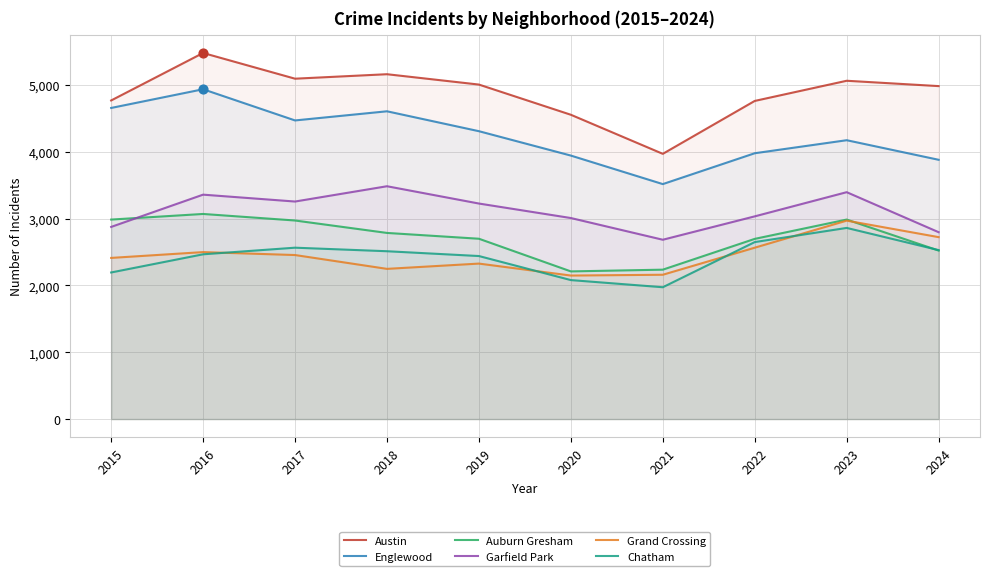

At which category is the sum across all series the highest?

2016